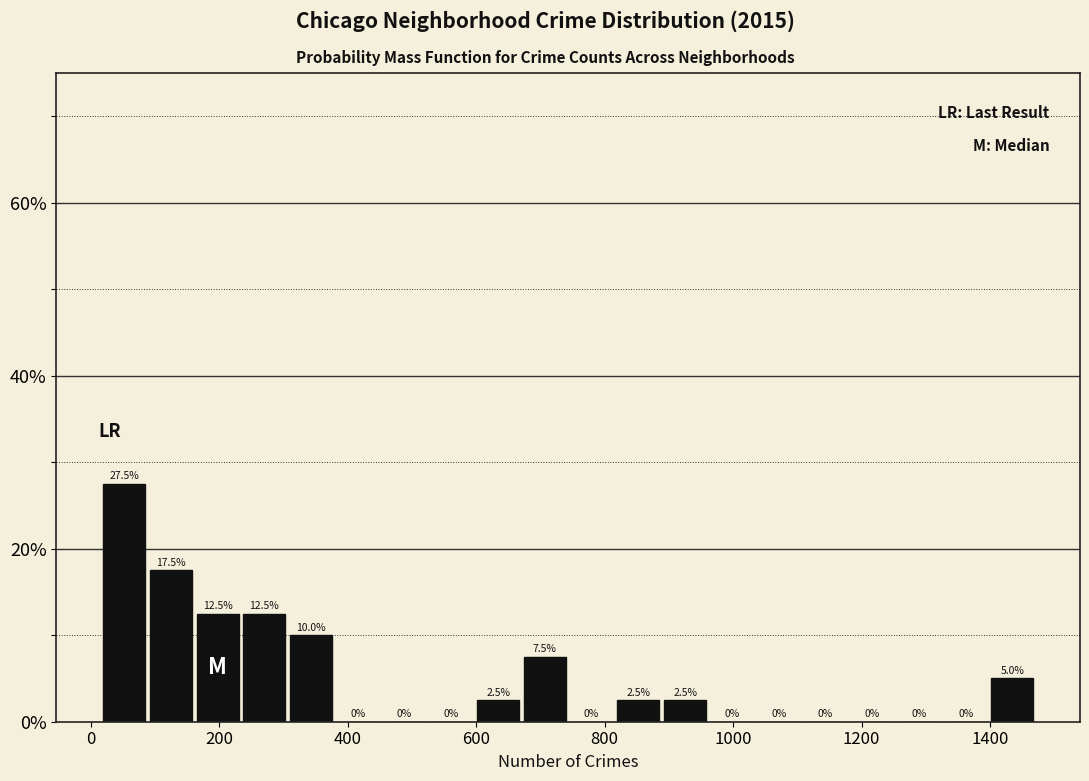

Around what value on the x-axis is the tallest bar? Give the approximate position of its centre, as read against the axis.

60